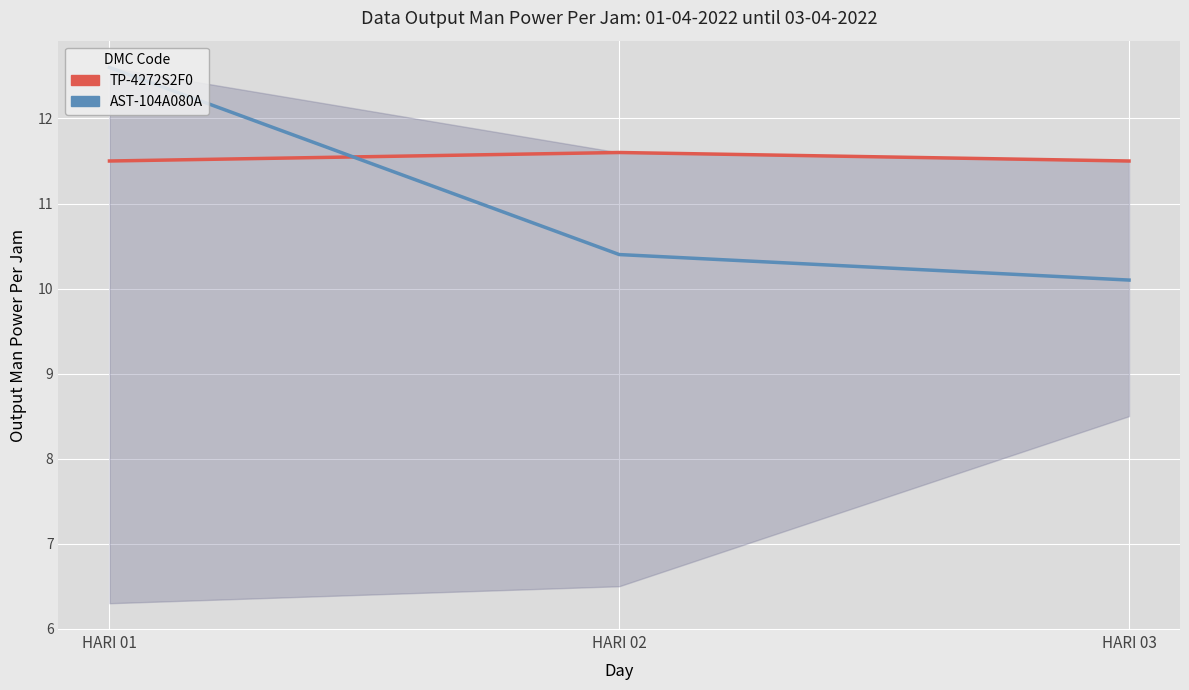

True or false: AST-104A080A has a value of 14.4 at HARI 02.

False